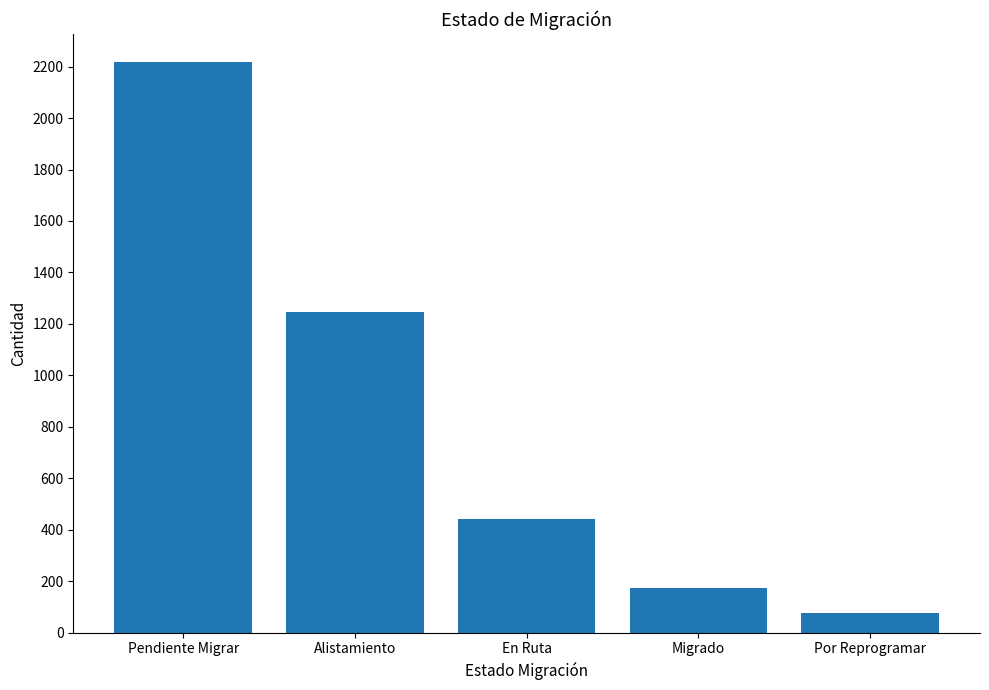

What is the average value?

831